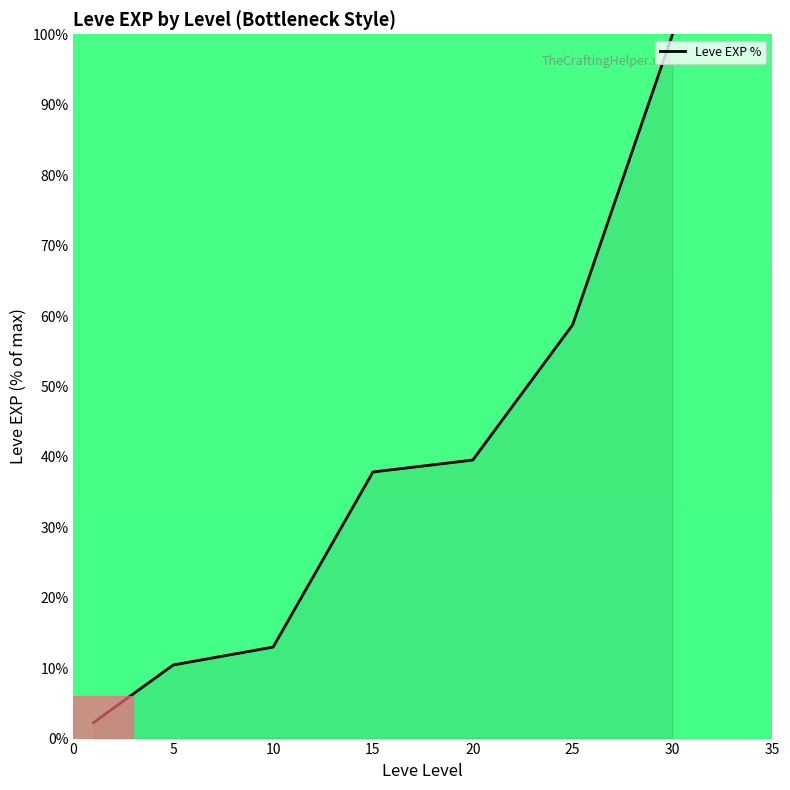

Reading left to right, list all the values displayed in this chart.

2.3	10.5	13.0	37.9	39.5	58.8	100.0